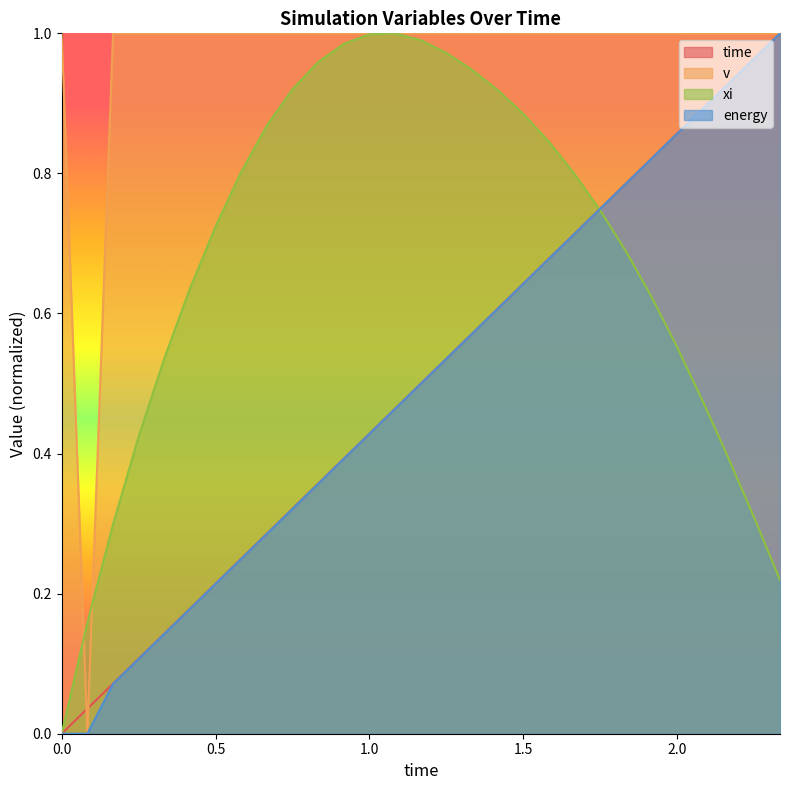

True or false: xi and v intersect in this chart.

True